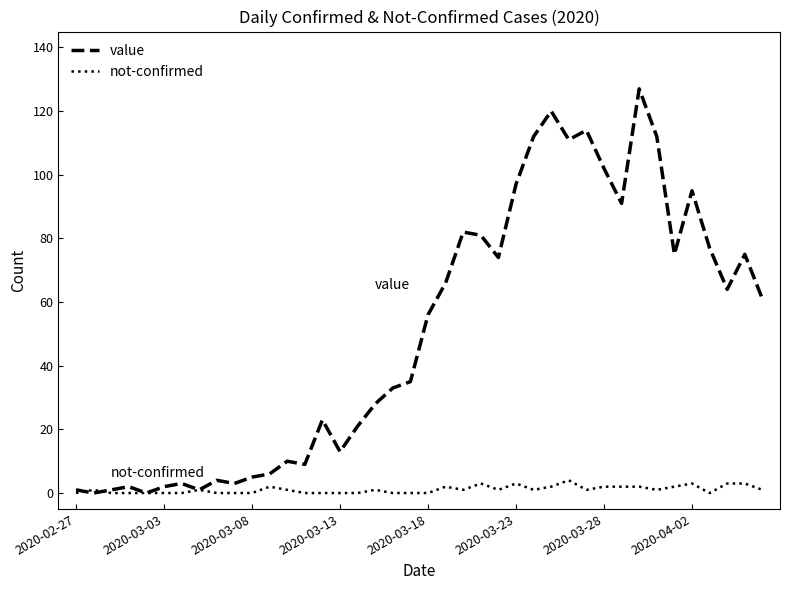

Which series has the largest total across all categories?

value